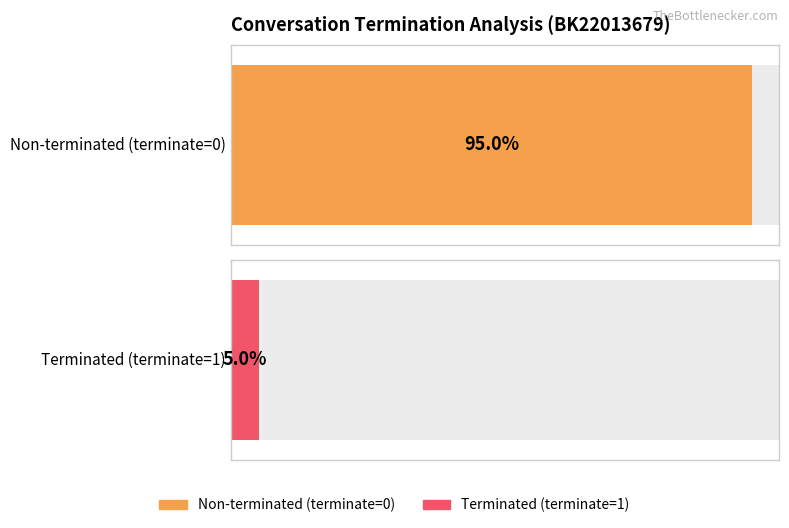

At which label is the value closest to 0?

1